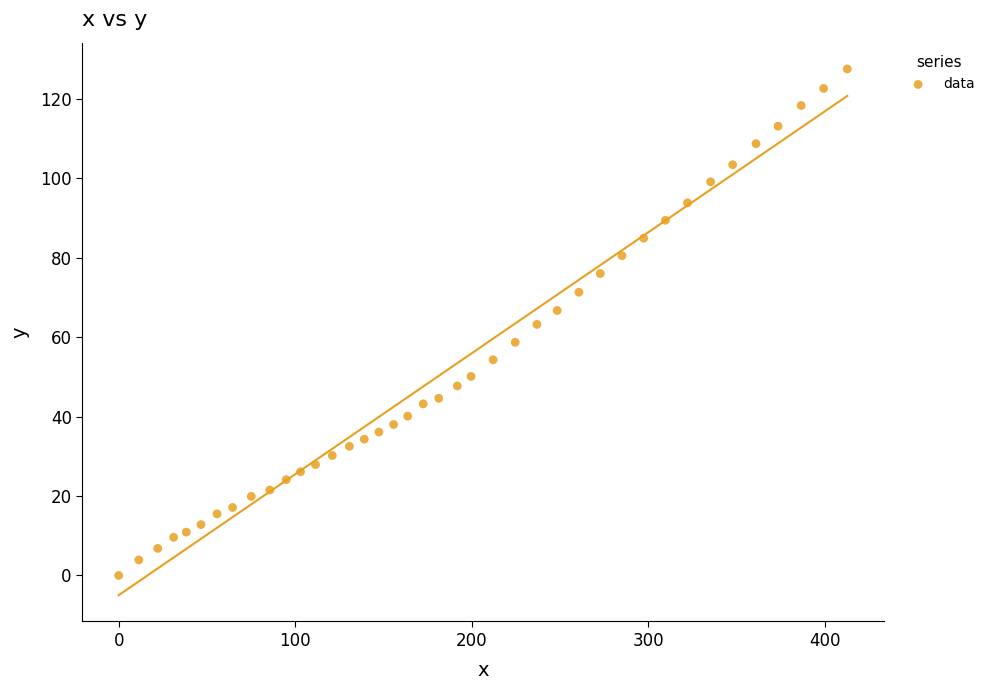

What is the range of Y values (max minus min)?

127.5